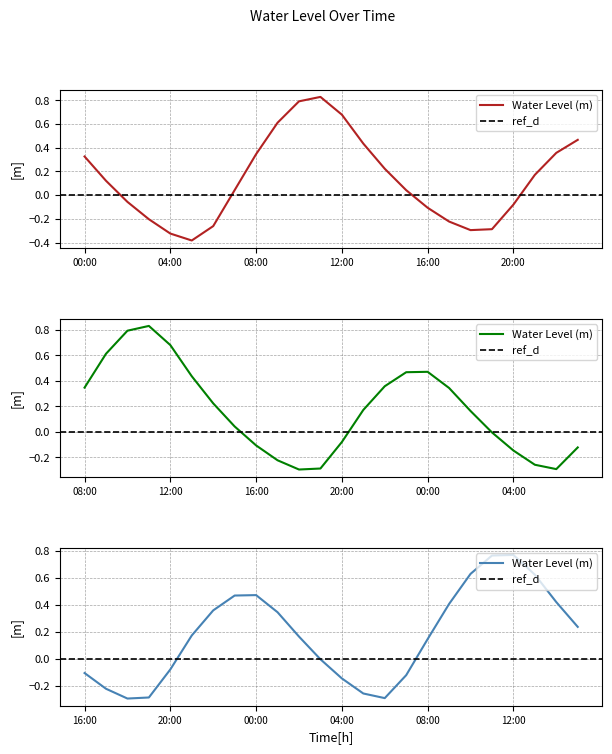

What is the smallest value displayed?

-0.4